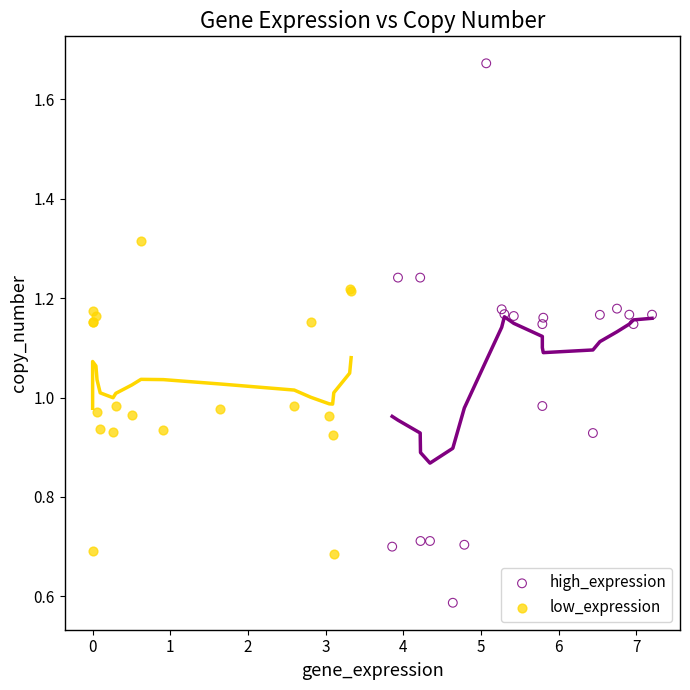

Which series reaches the minimum Y coordinate?

high_expression